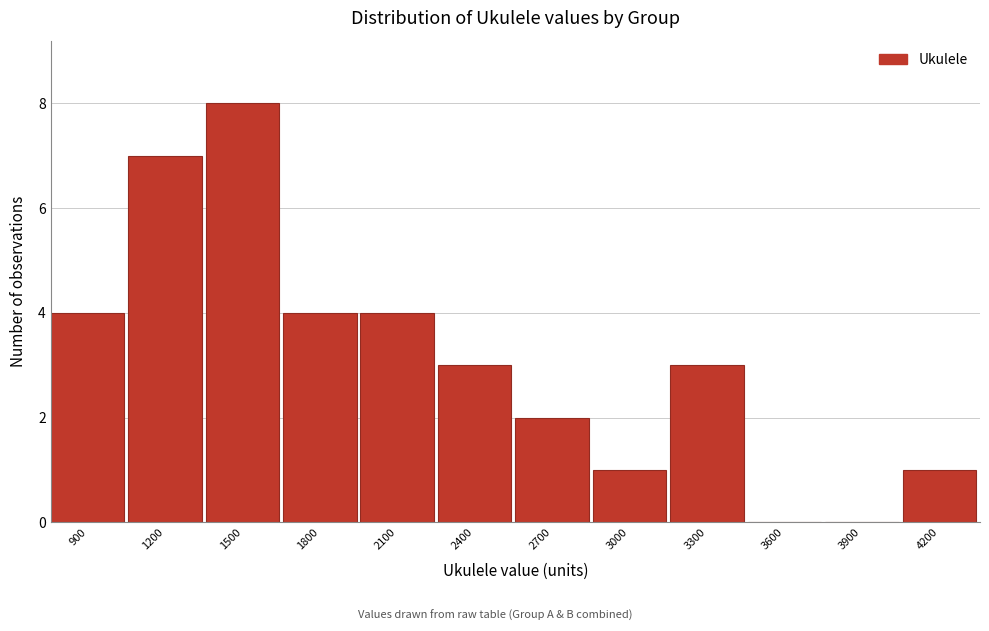

Reading right to left, what are all the values shown in this chart?

4200=1	3900=0	3600=0	3300=3	3000=1	2700=2	2400=3	2100=4	1800=4	1500=8	1200=7	900=4